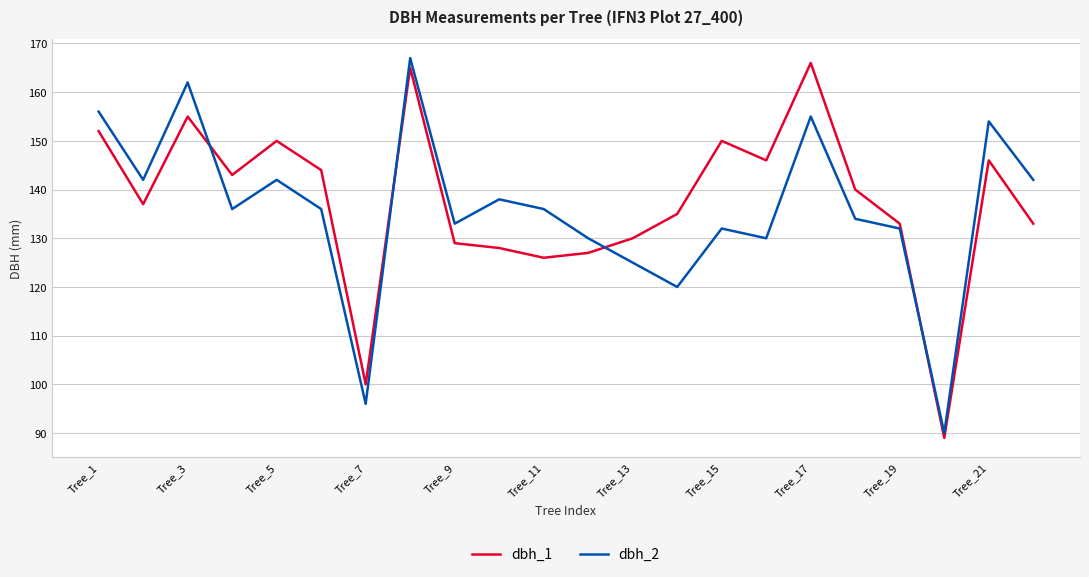

Count the number of data series in this chart.

2